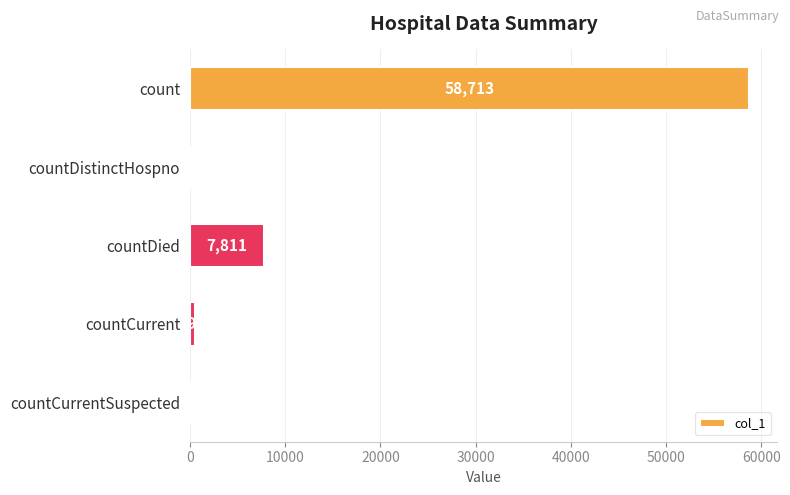

What is the average value?

13403